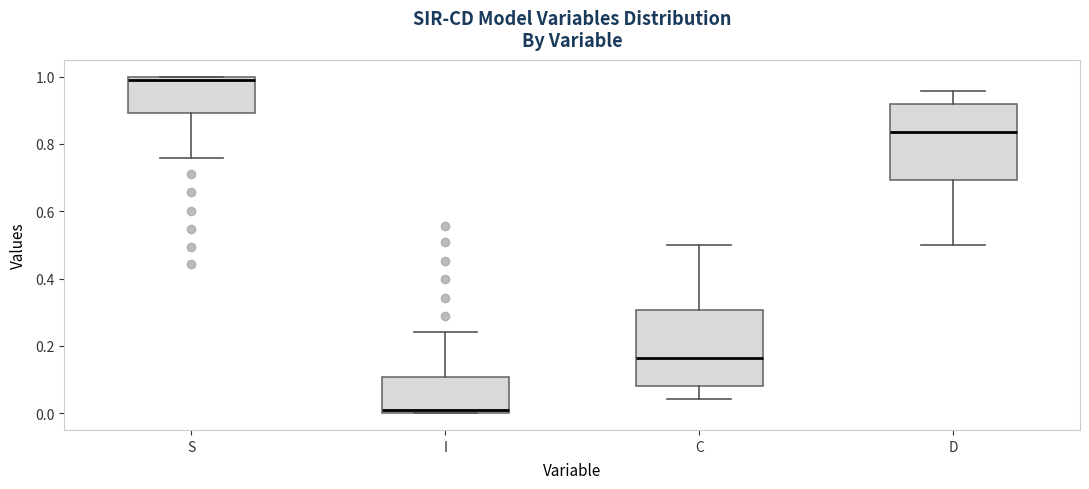

Reading left to right, read every box against the y-axis: the position of its median line, the range the box covers, and the ends of its whiskers. The values are not printed on the chart, so give them approximately, as read against the axis.

S: median 1.00 (just below the box's upper edge), box 0.90 to 1.00, whiskers 0.76 to 1.00
I: median 0.00 (just above the box's lower edge), box 0.00 to 0.10, whiskers 0.00 to 0.24
C: median 0.16, box 0.08 to 0.30, whiskers 0.04 to 0.50
D: median 0.84, box 0.70 to 0.92, whiskers 0.50 to 0.96